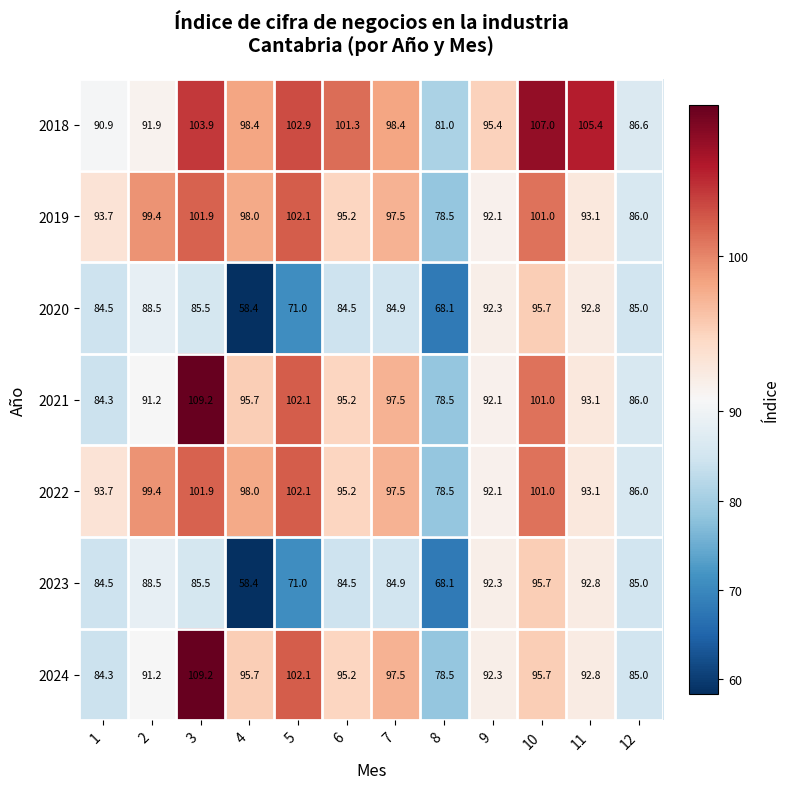

The value of 2024 at 6 is 138.8. True or false?

False